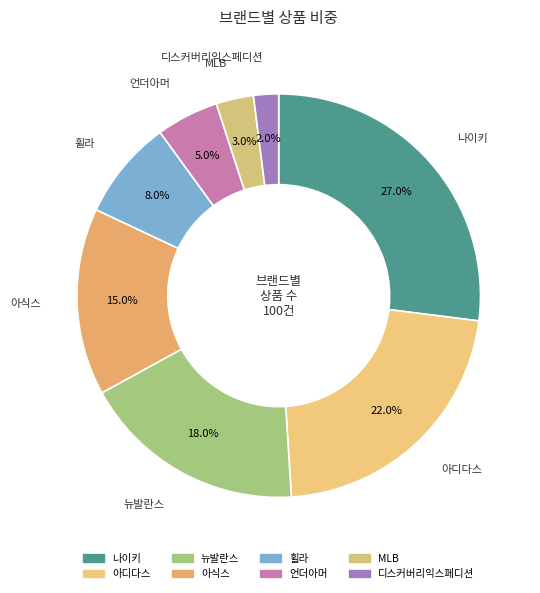

True or false: 언더아머 accounts for 5% of the total.

True